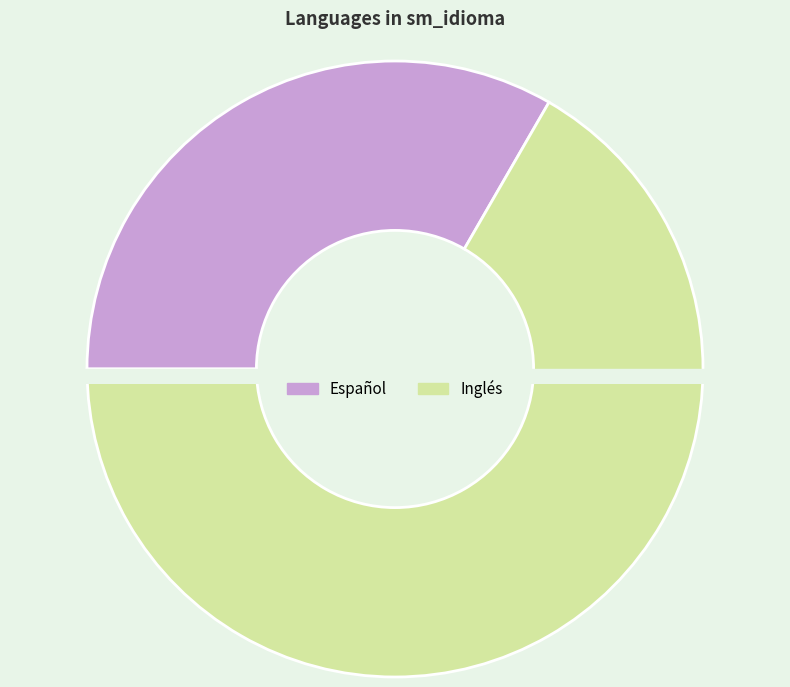

What is the ratio of the value at Inglés to the value at Español?

2.0